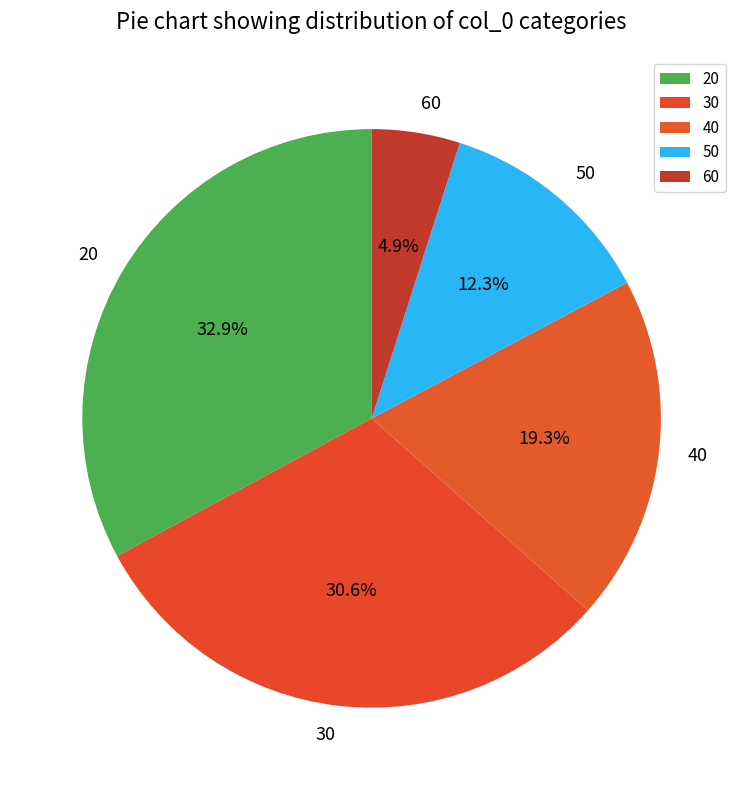

Is there a majority slice in this chart?

No